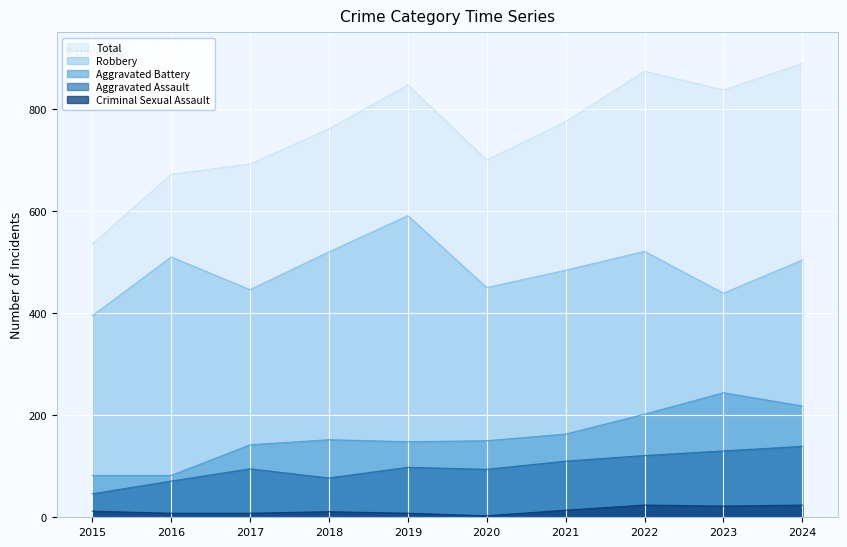

In Total, how many points are lower than both neighbors (excluding endpoints)?

2